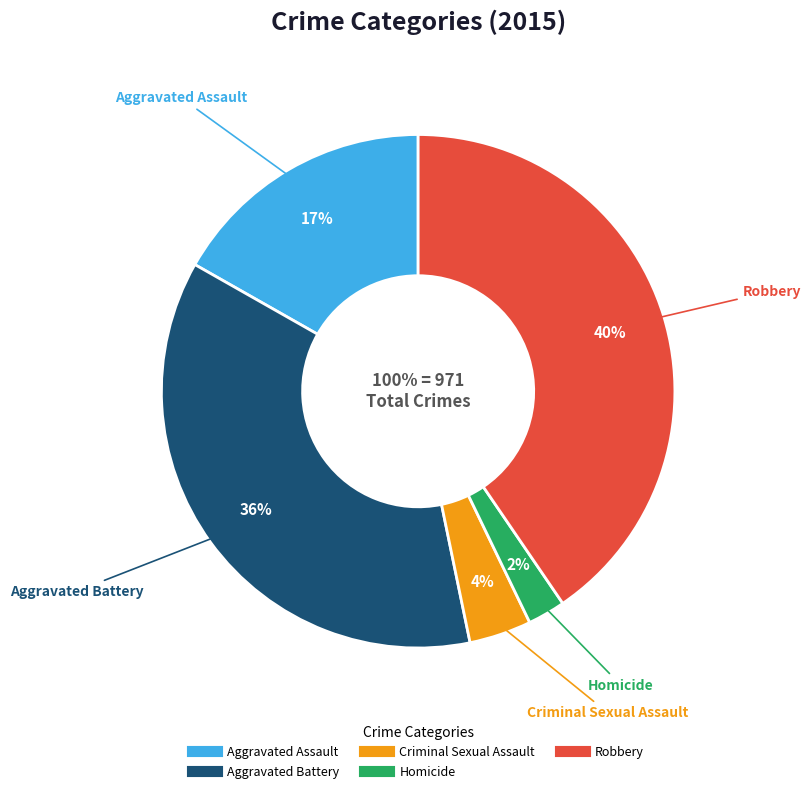

How many slices are in this pie chart?

5